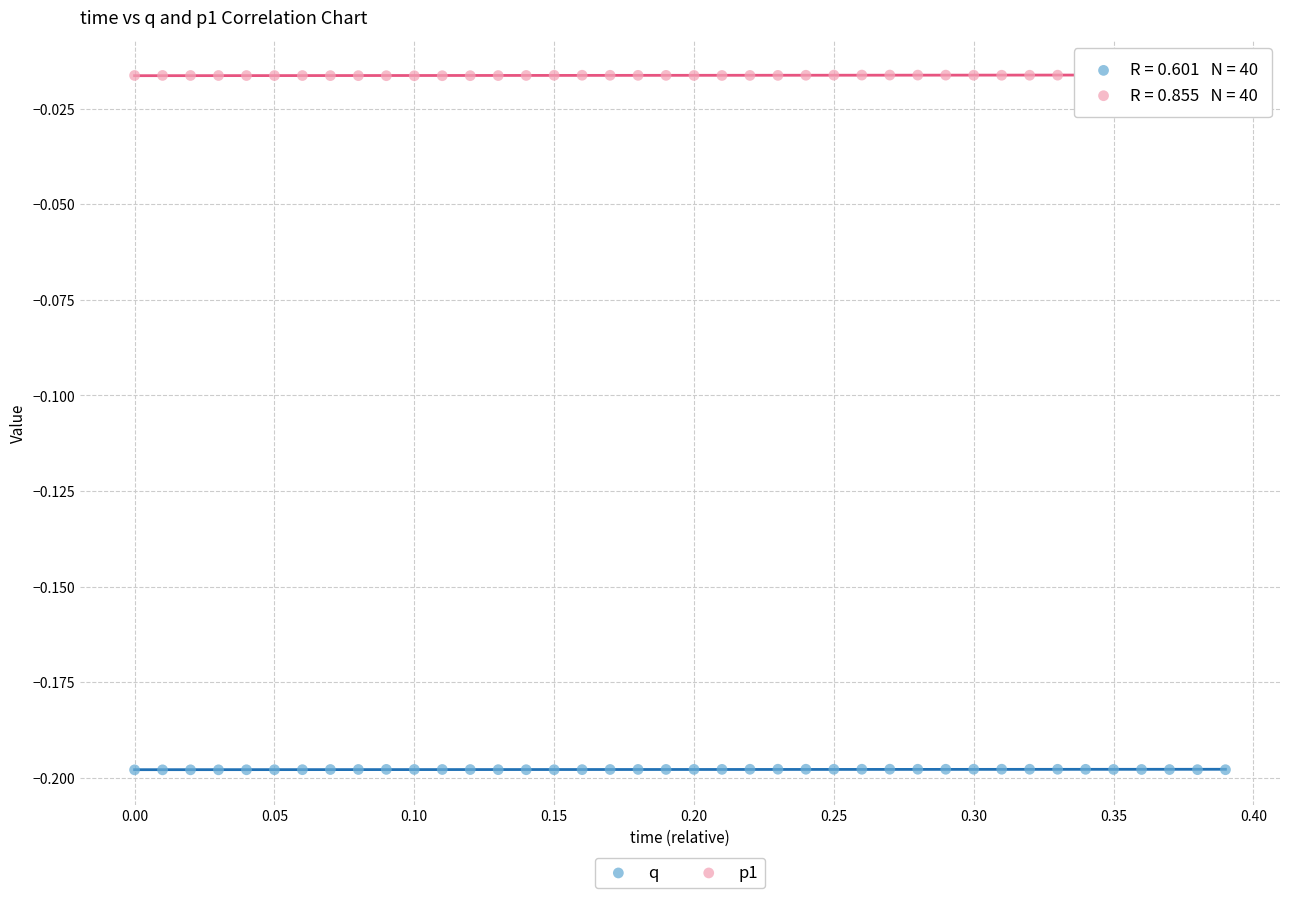

What are all the series names shown in the legend?

q, p1